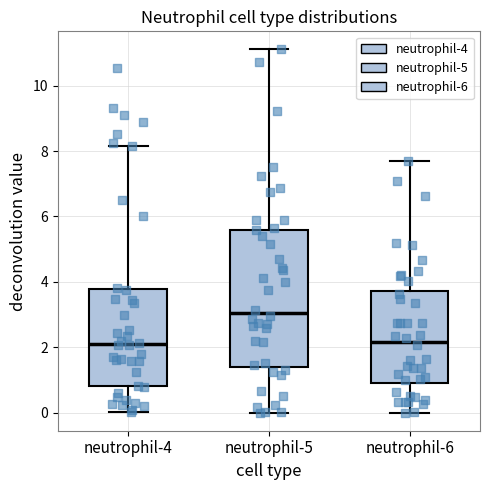

Which box's median line is the highest?

neutrophil-5